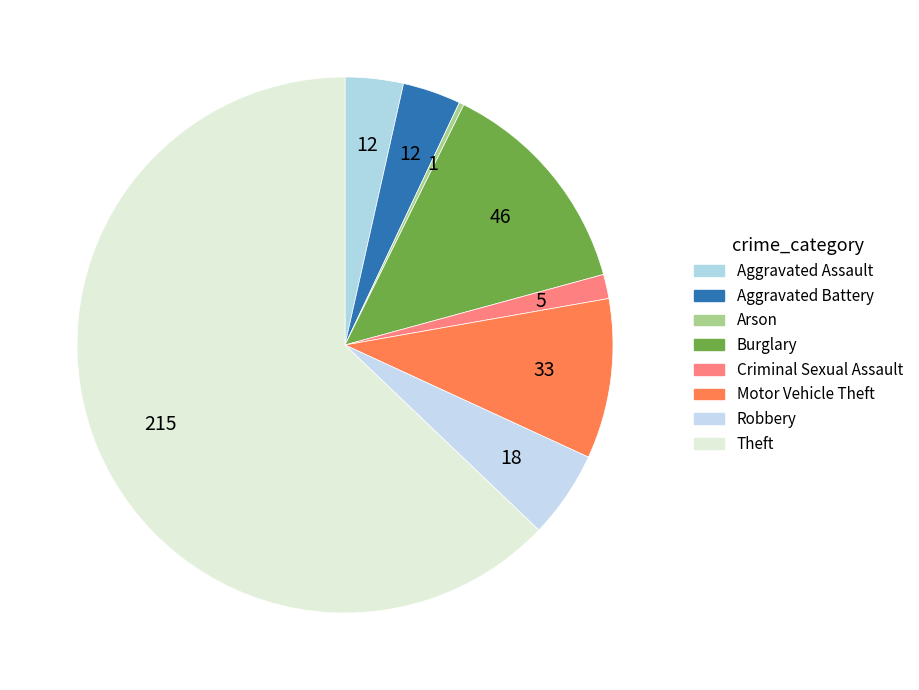

How many slices are in this pie chart?

8